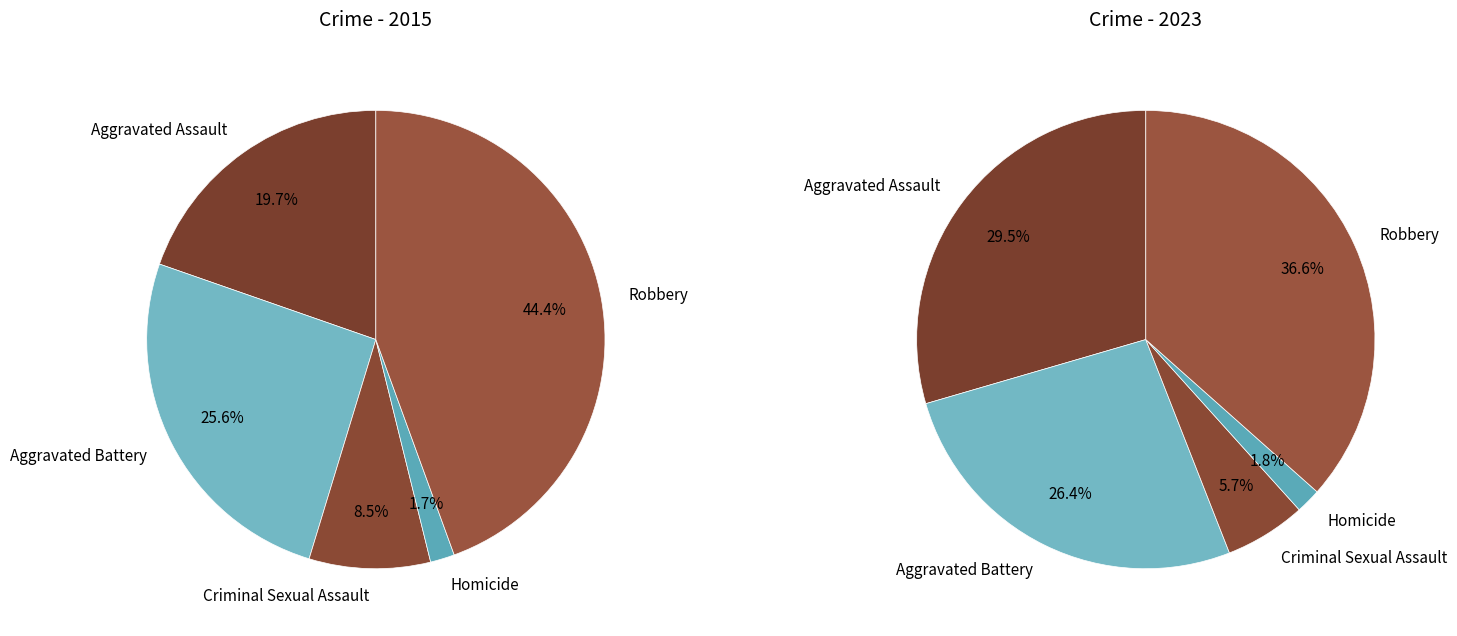

True or false: values_2015 accounts for 31% of the total.

False